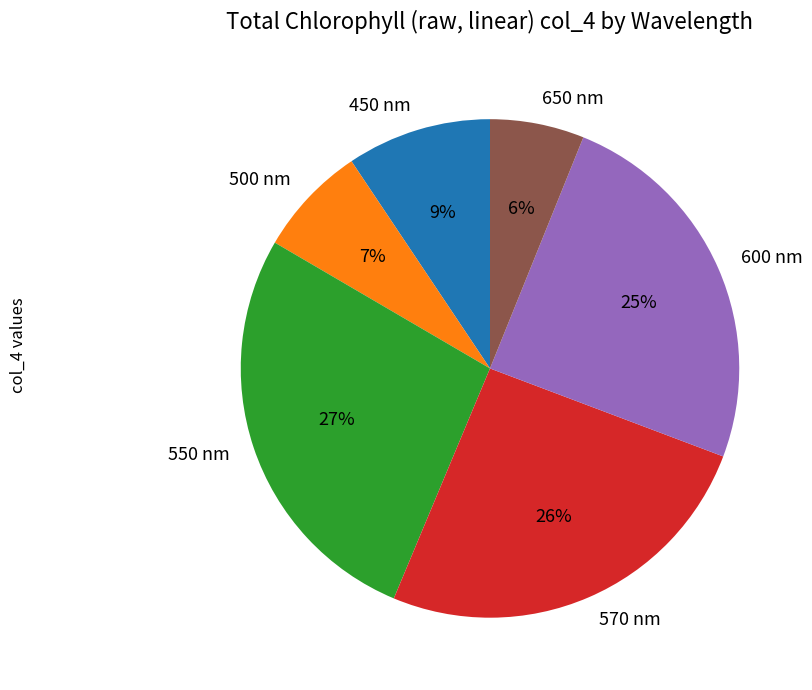

Rank the categories by value from lowest to highest.

650 nm, 500 nm, 450 nm, 600 nm, 570 nm, 550 nm